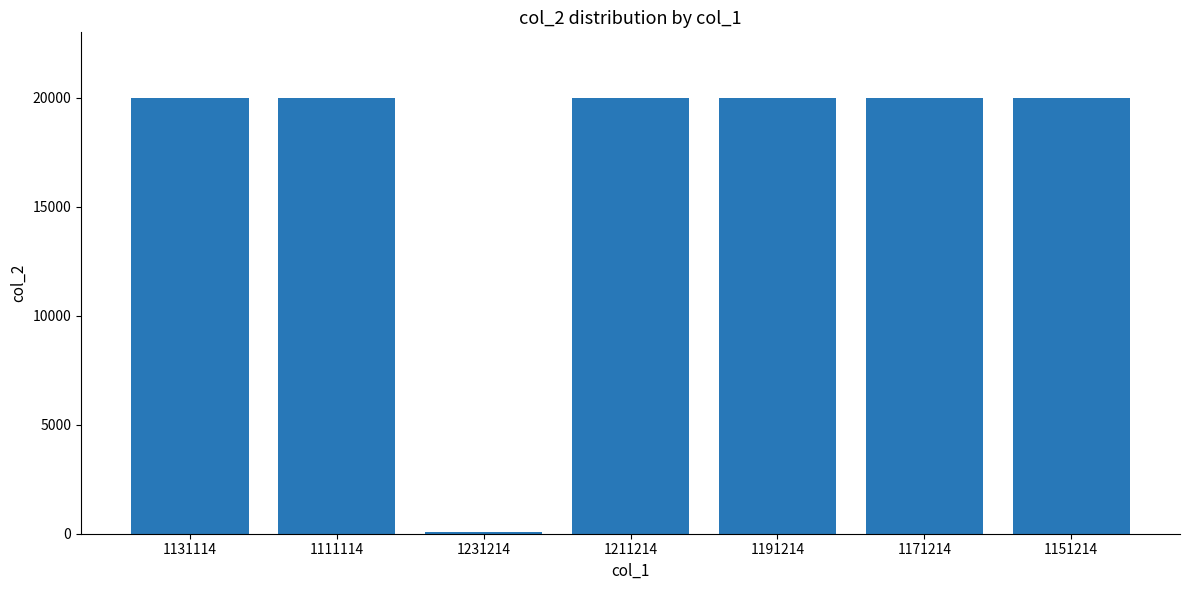

What is the smallest value displayed?

100